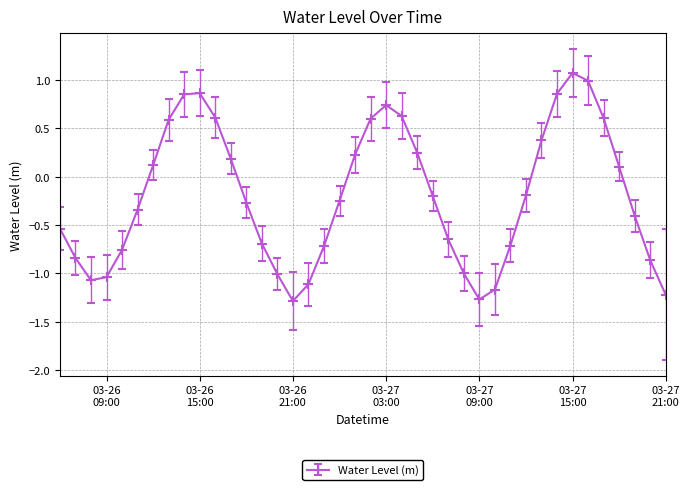

What is the smallest value displayed?

-1.3